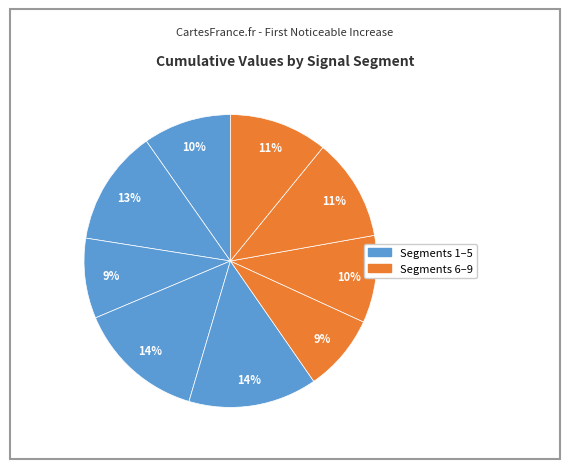

How many segments does this pie chart have?

9